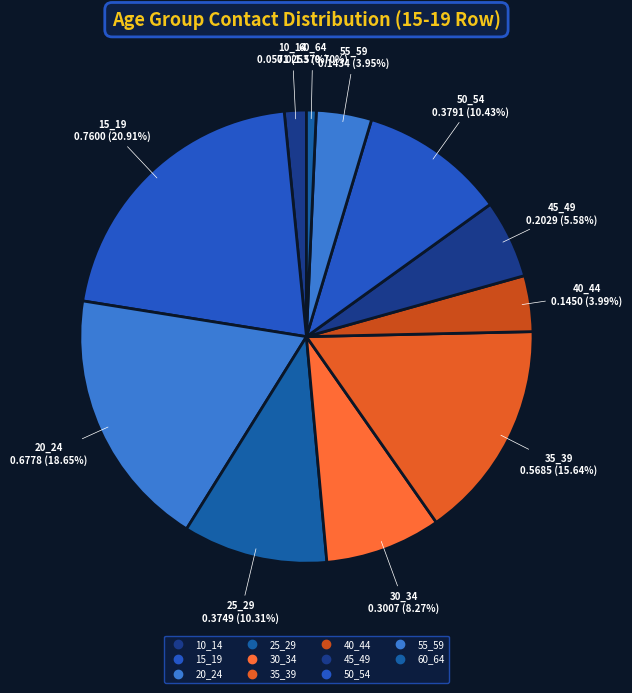

Is there any slice that represents more than half of the pie?

No